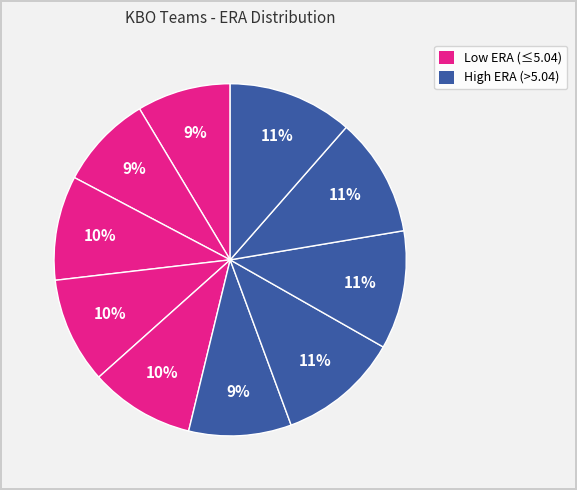

Count the number of slices in the pie.

10